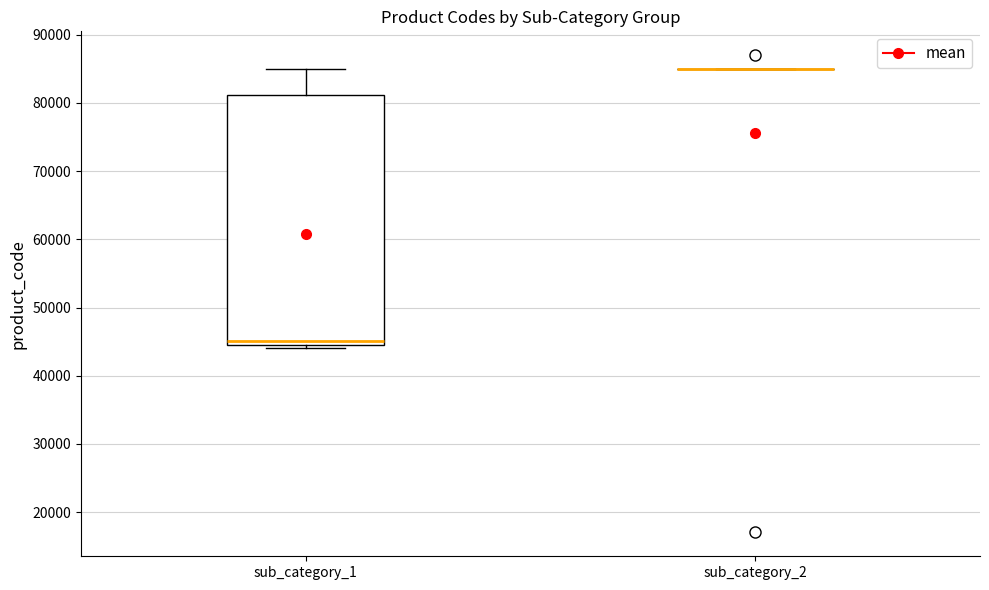

Reading left to right, transcribe this box plot: for each box, give where its median line is, the range the box spans, and where its two whiskers end, as read against the y-axis. The values are not printed on the chart, so give them approximately, as read against the axis.

sub_category_1: median 45000 (just above the box's lower edge), box 45000 to 81000, whiskers 44000 to 85000
sub_category_2: box collapsed to a line at 85000, whiskers 85000 to 85000